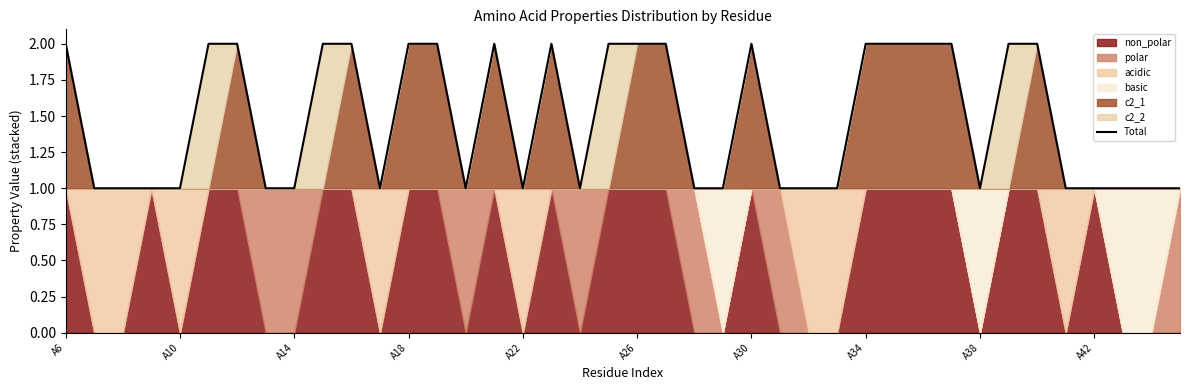

The Total series shows 0 at A42. True or false?

False